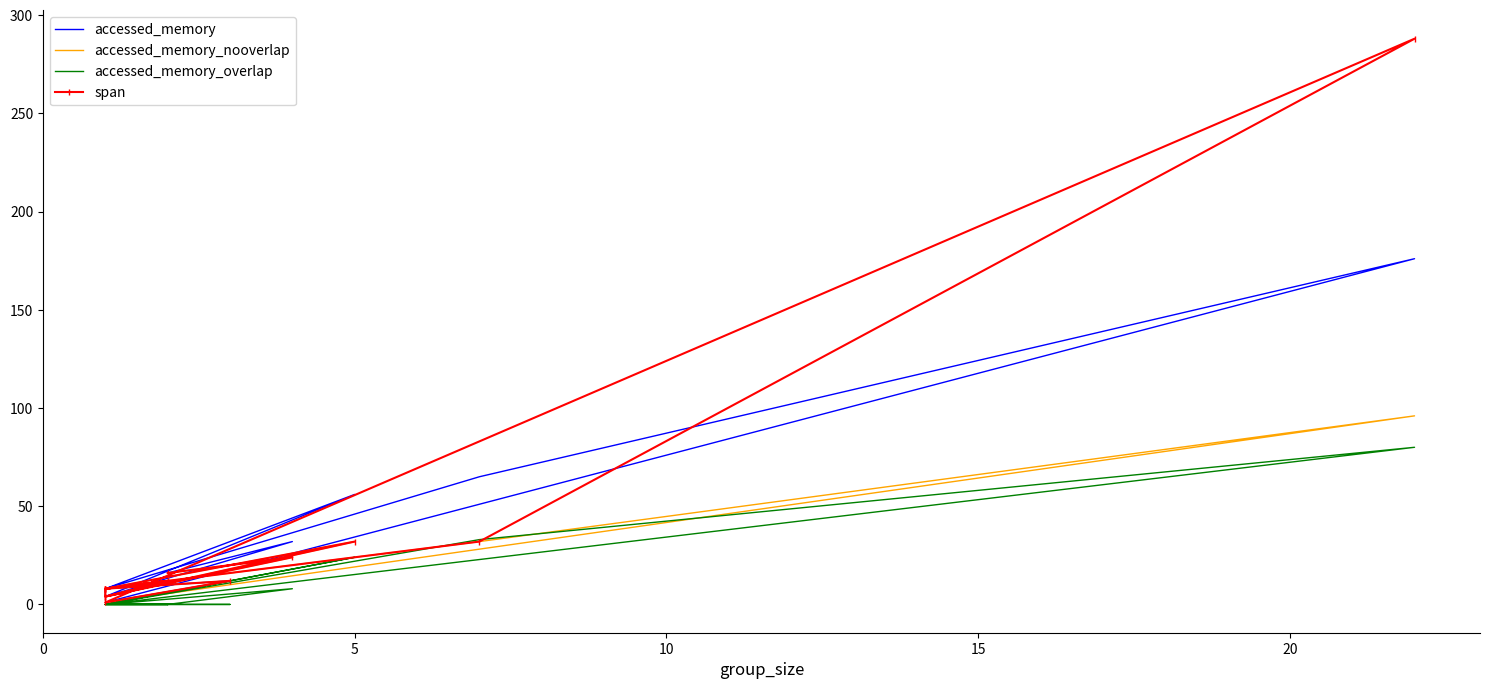

What is the average value of the accessed_memory series?

27